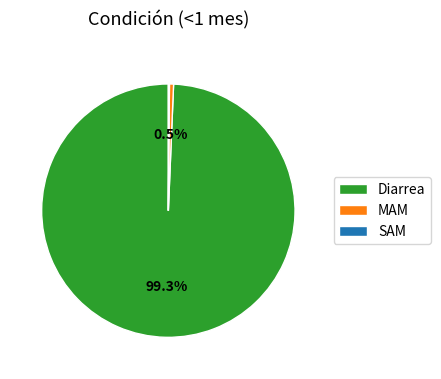

Combined, what portion of the pie is MAM and Diarrea?

99.9%